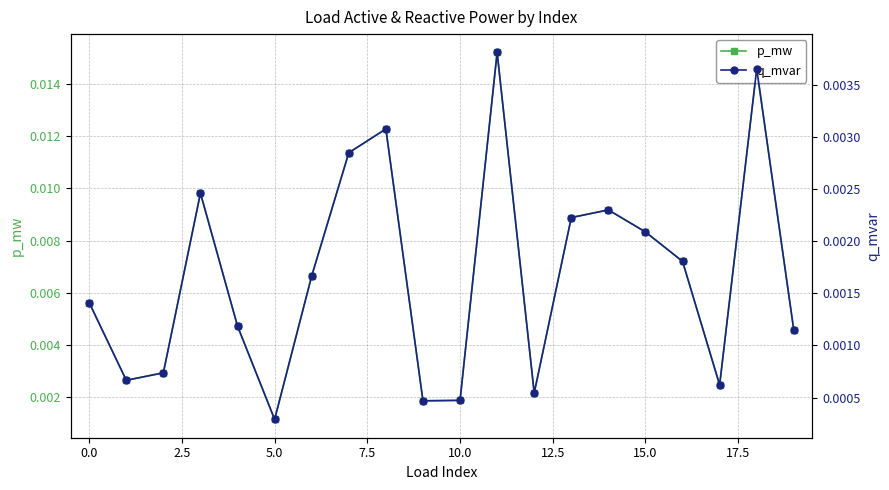

Rank the series by their average value, from highest to lowest.

p_mw, q_mvar